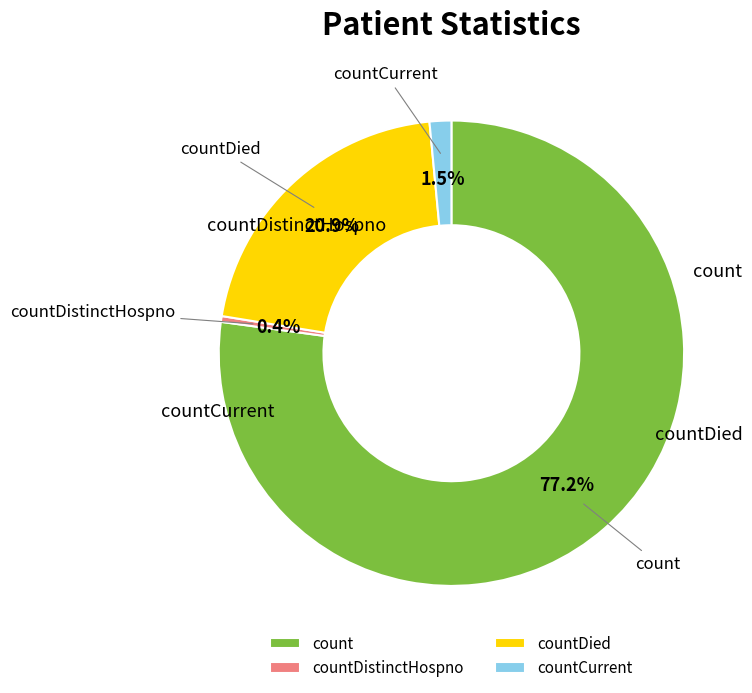

How many slices are in this pie chart?

4